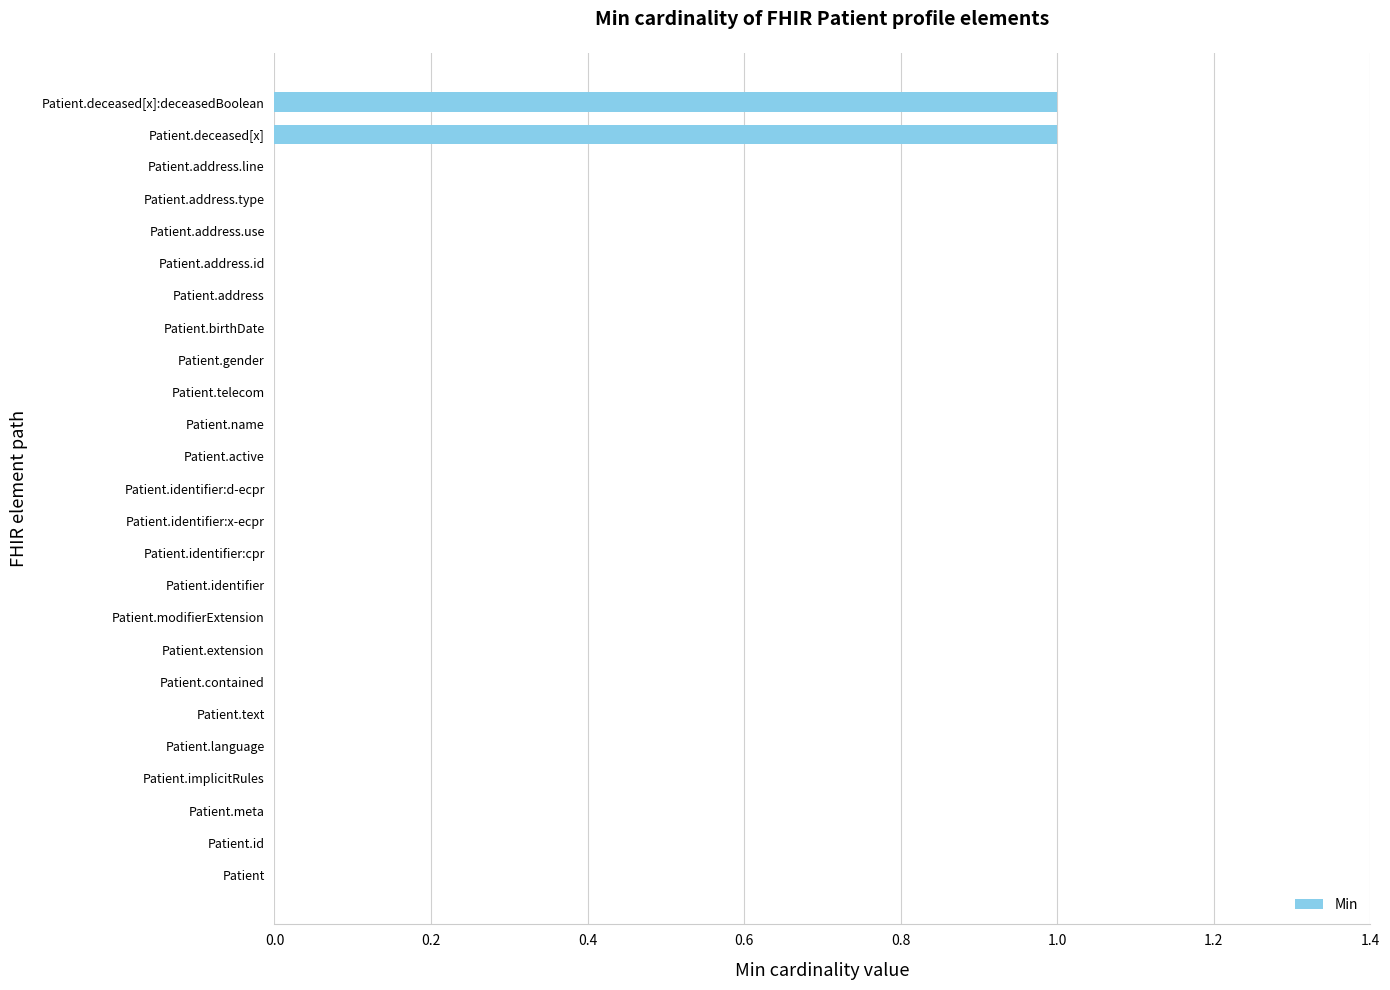

True or false: the data shows 1 at Patient.deceased[x]:deceasedBoolean.

True